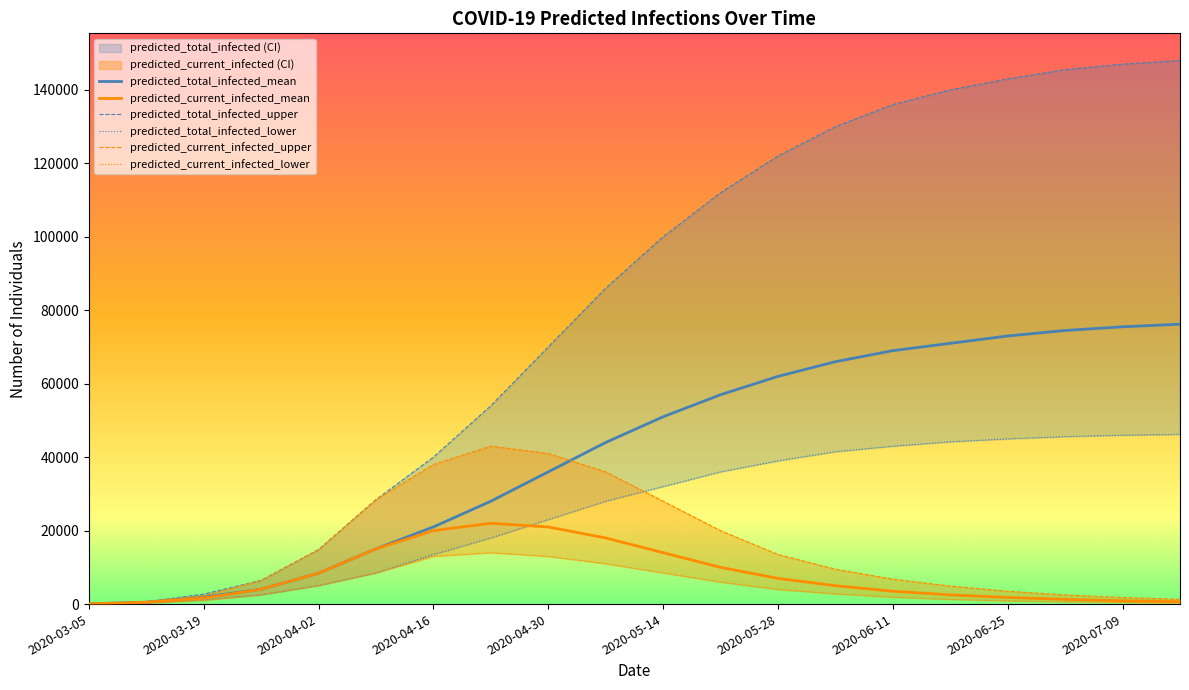

What is the maximum value for predicted_total_infected_mean?

76200